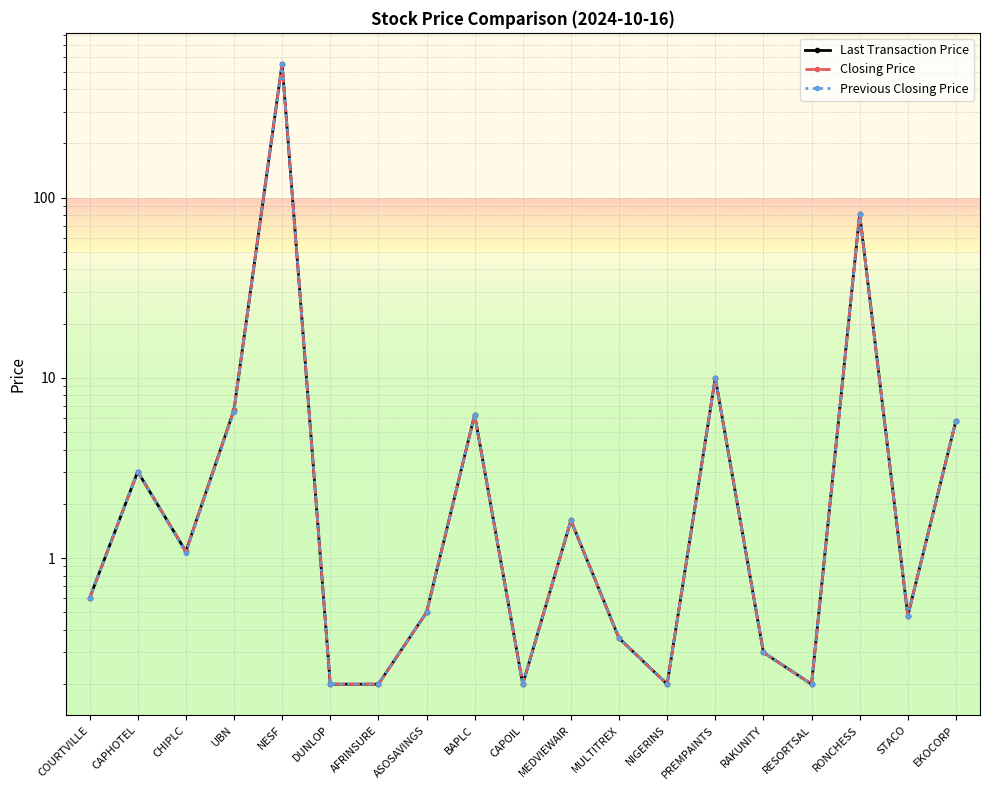

True or false: Closing Price has more than 2 points higher than both neighbors.

True